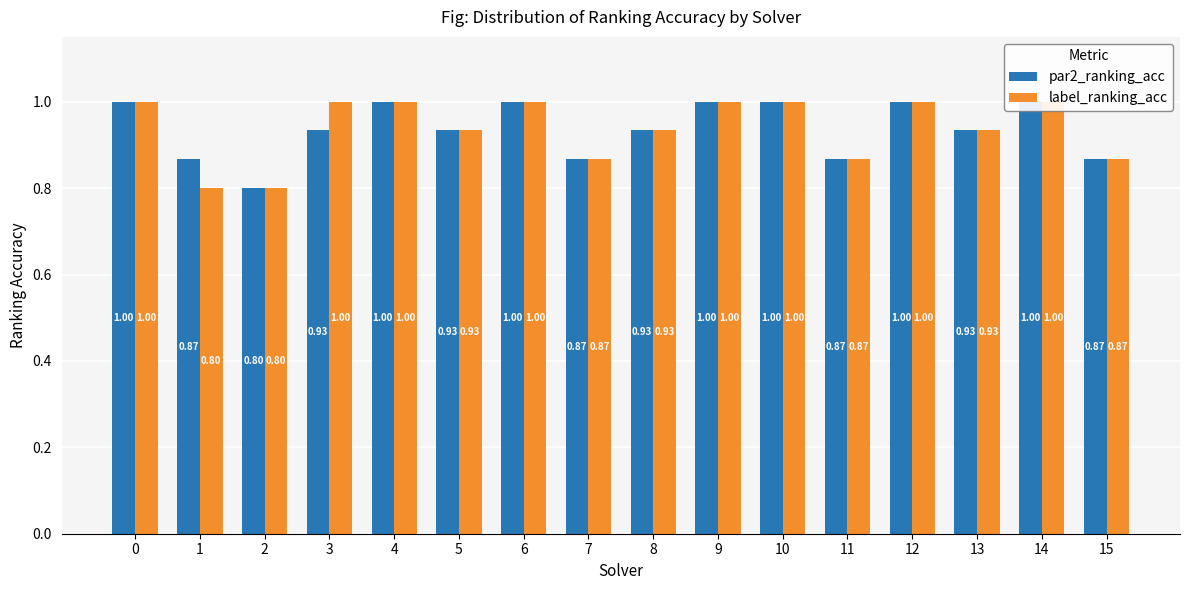

Between 2 and 6, which series saw the biggest shift?

par2_ranking_acc